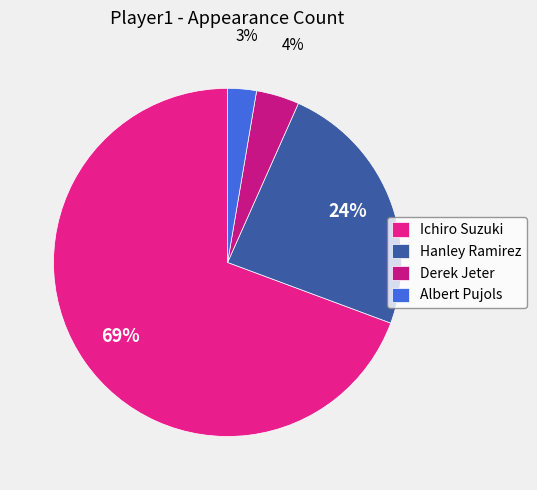

What is the smallest slice in the pie chart?

Albert Pujols